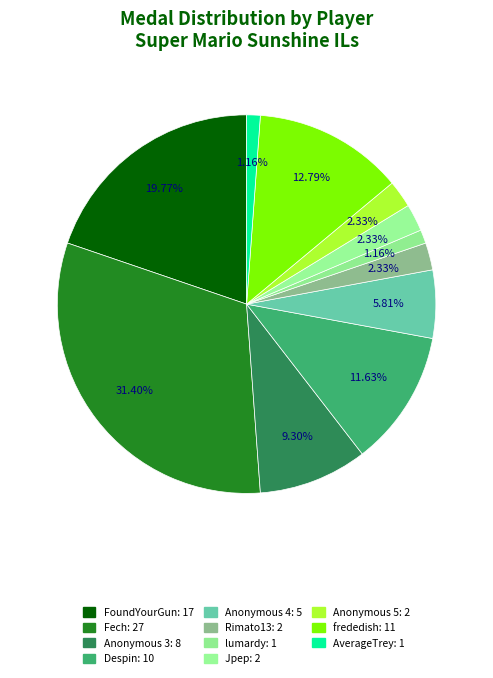

How many slices are in this pie chart?

11